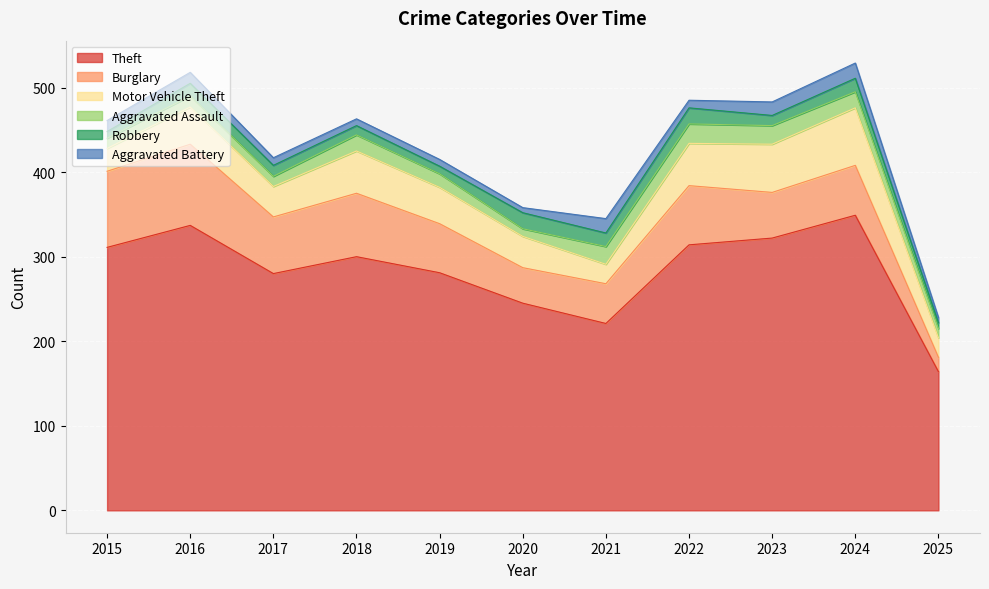

The value of Motor Vehicle Theft at 2021 is 23. True or false?

True